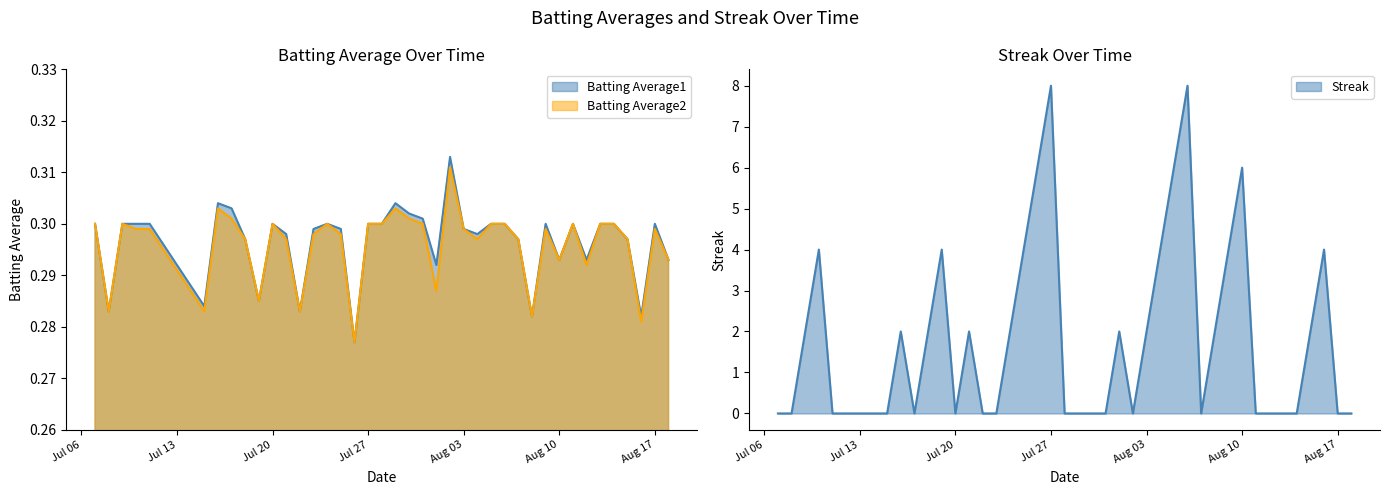

The value of Batting Average2 at 2010-08-06 is 0.1. True or false?

False